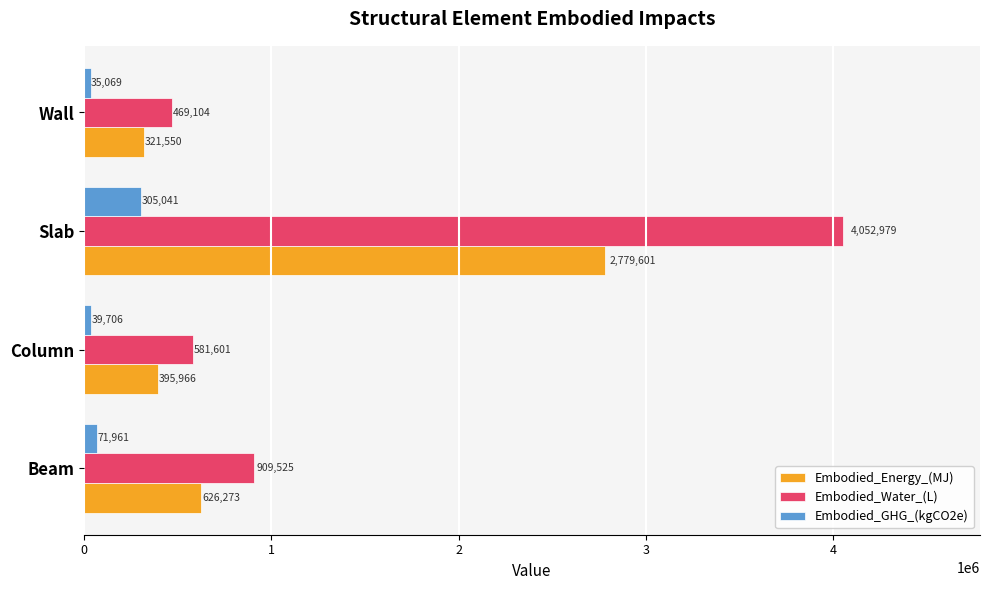

True or false: Embodied_GHG_(kgCO2e) has a value of 35069.0 at Wall.

True